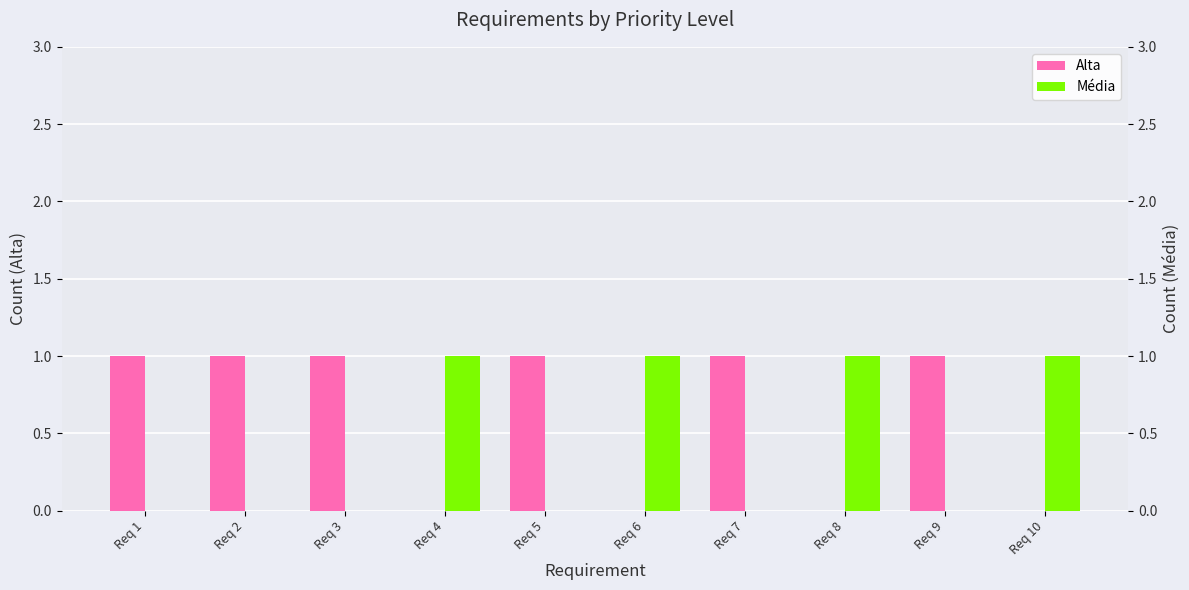

What is the greatest value displayed?

1